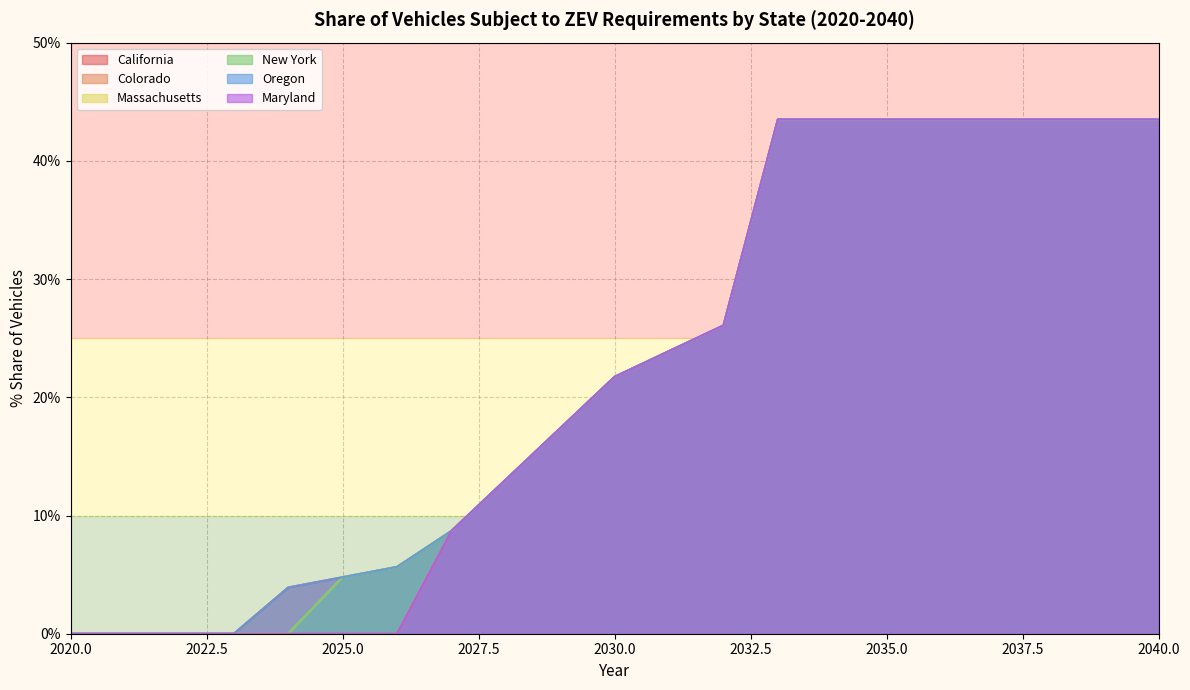

True or false: Oregon and Colorado intersect in this chart.

False